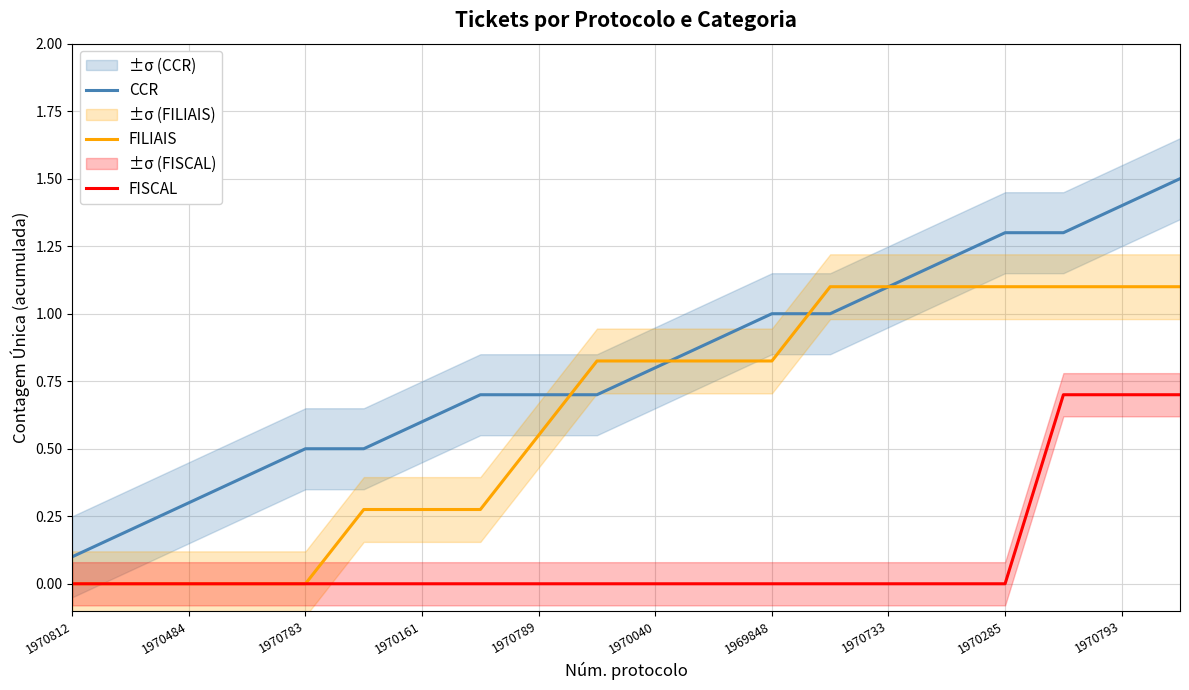

What are all the series names shown in the legend?

CCR, FILIAIS, FISCAL